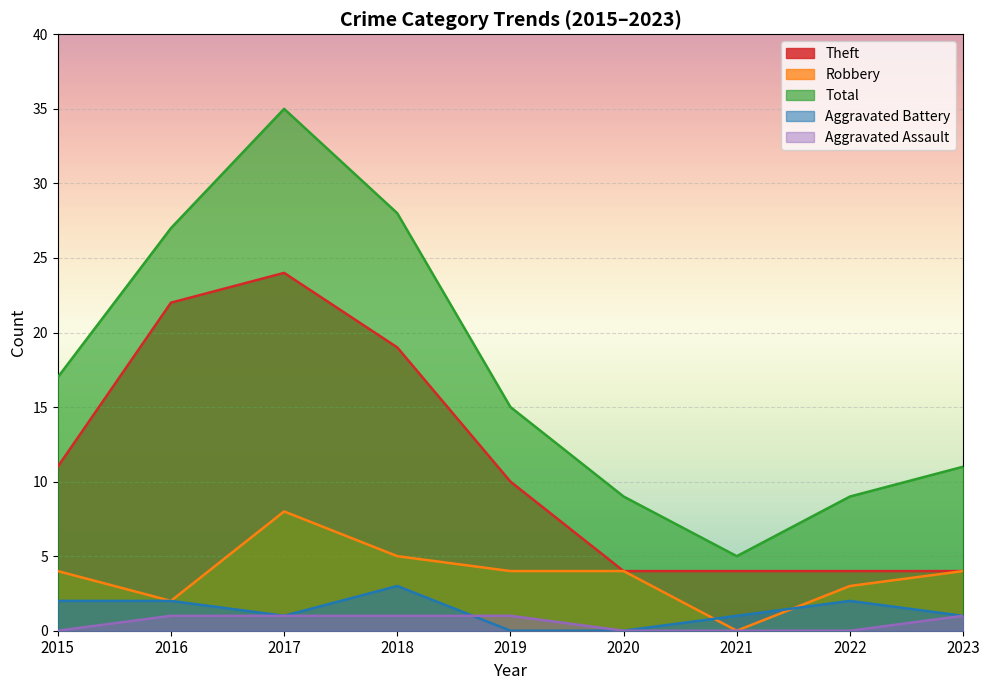

At which category does Theft reach its first local peak?

2017